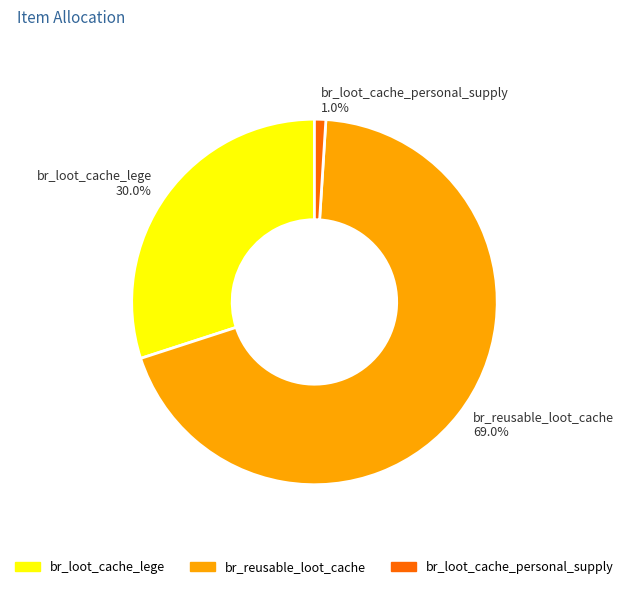

To the nearest percent, what is the average slice percentage?

33%